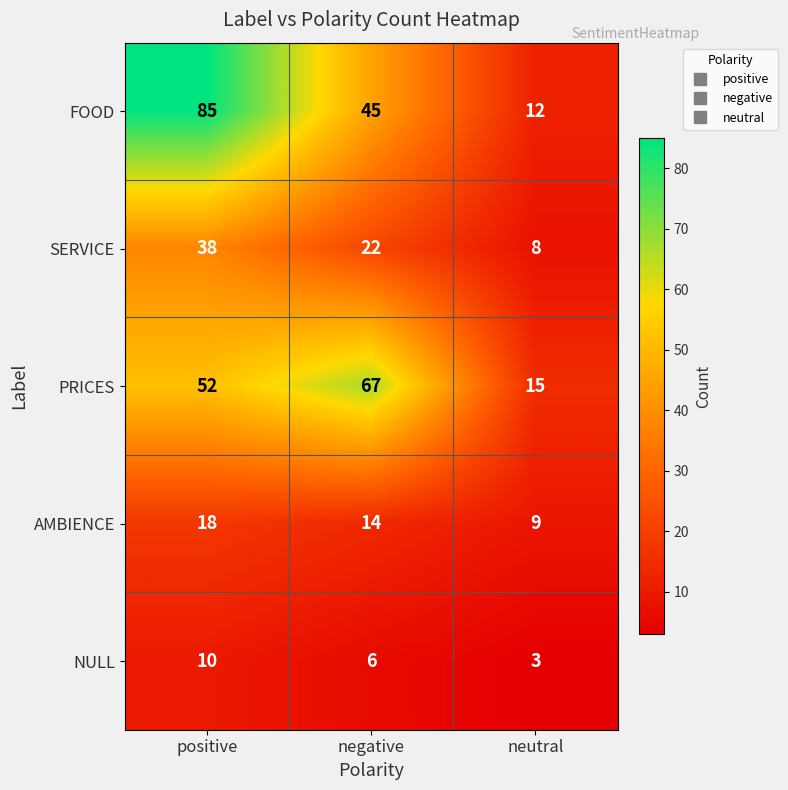

Which series has the widest spread of values?

FOOD